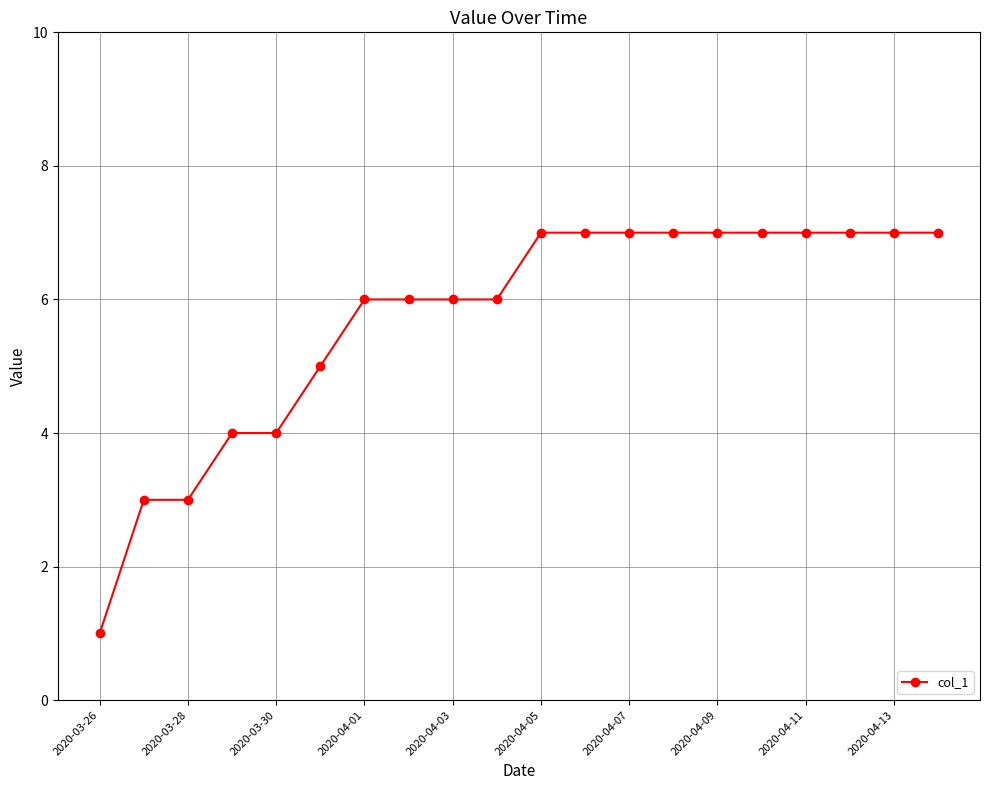

What is the value of the 9th point from the left?

6